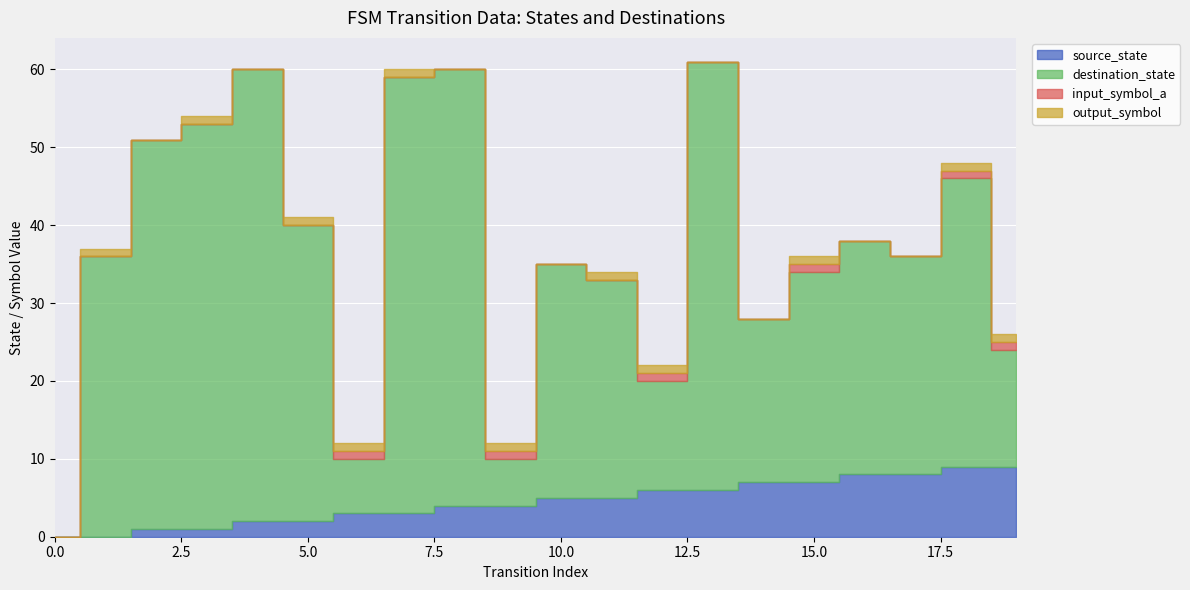

At which category is the sum across all series the highest?

13